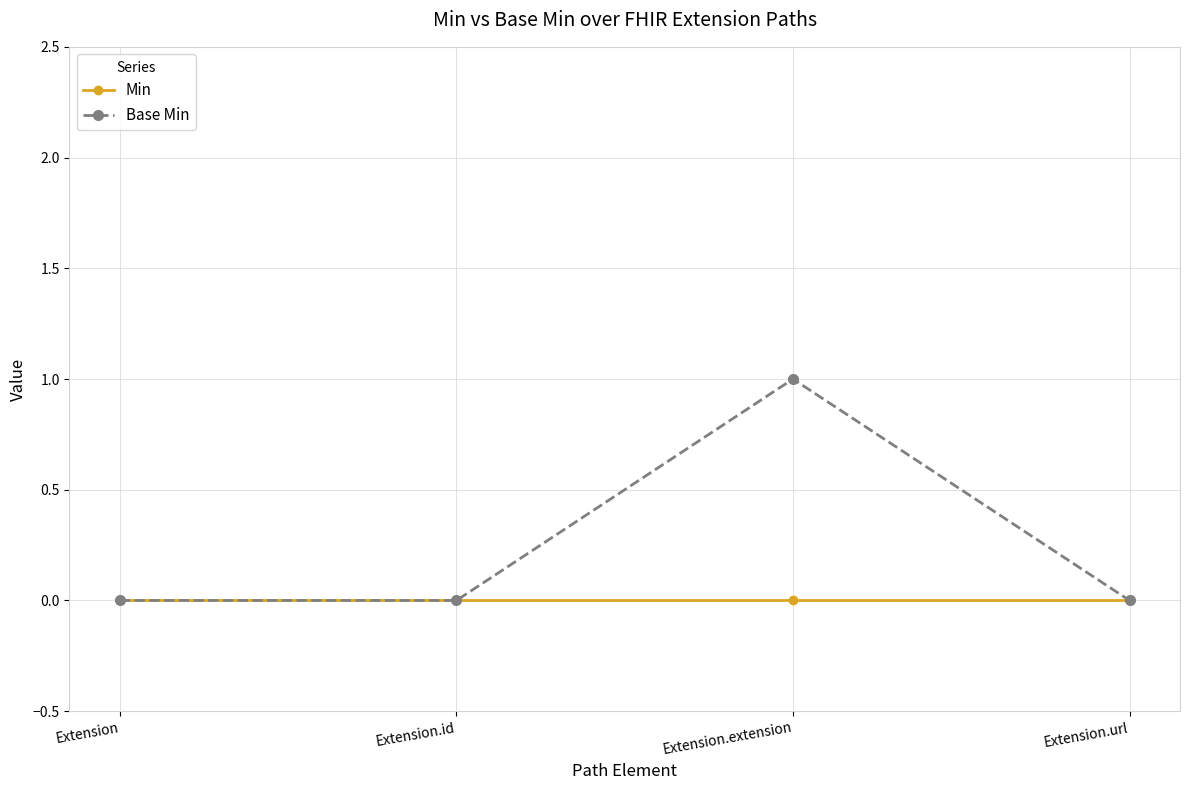

What position from the right is Extension.url?

1